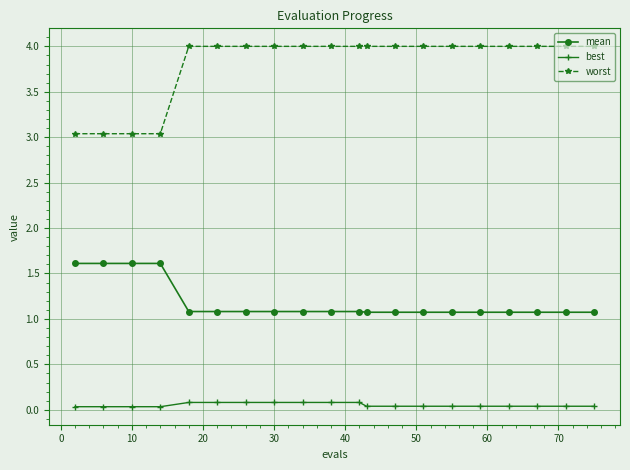

What is the minimum value for worst?

3.0